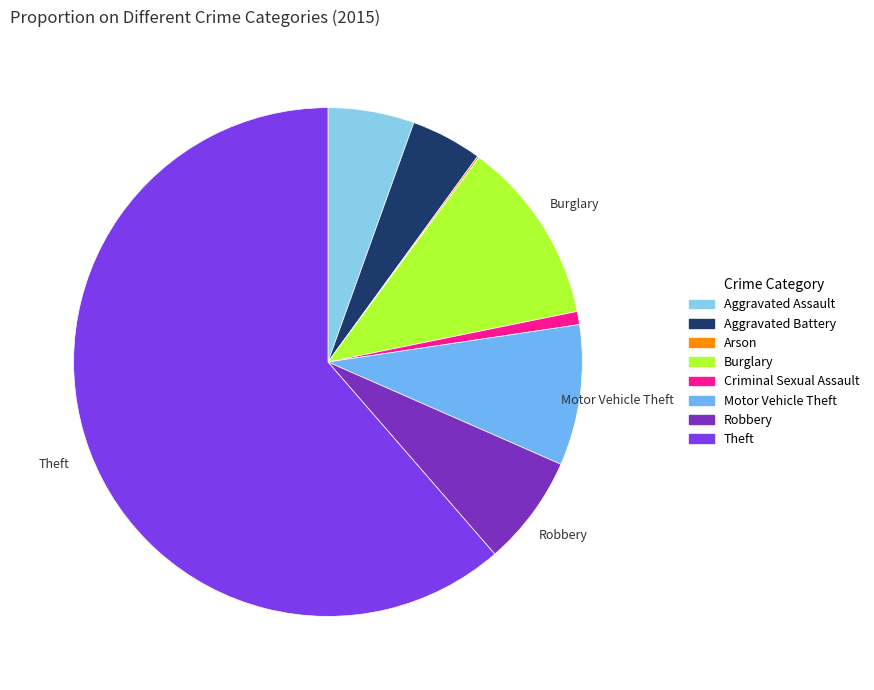

How many slices are in this pie chart?

8